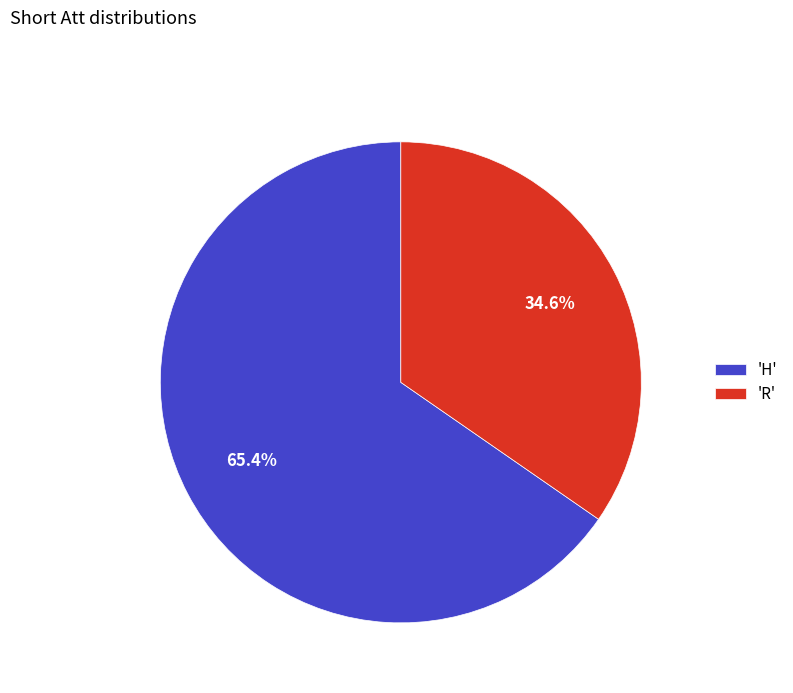

Which category accounts for the majority?

'H'